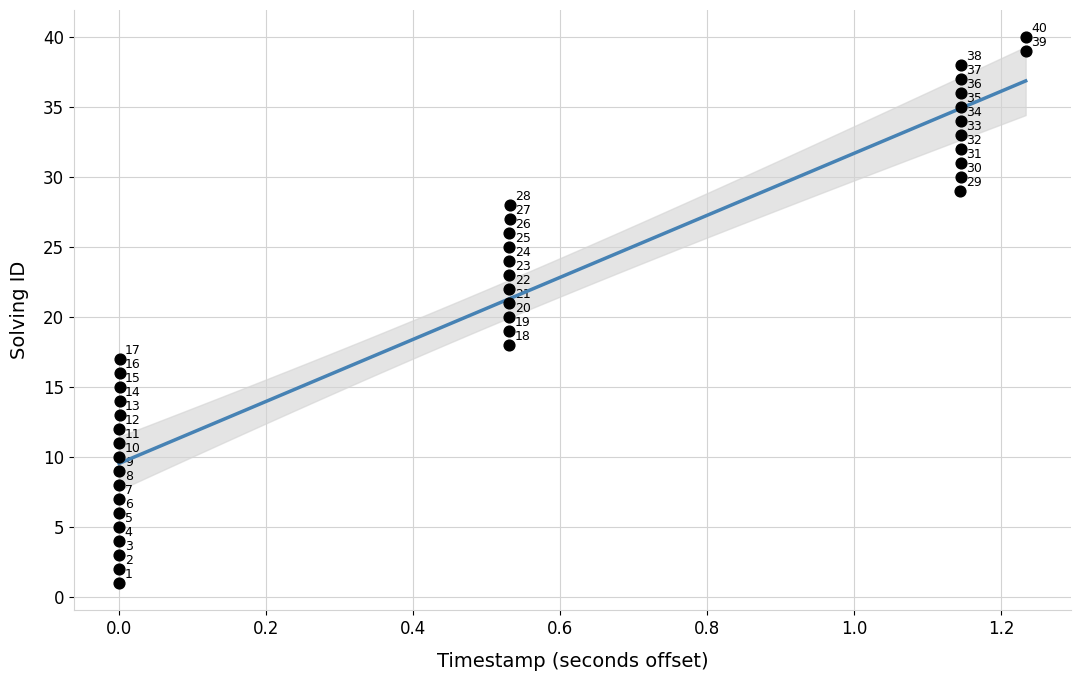

What Y value in the scatter plot is closest to 20?

20